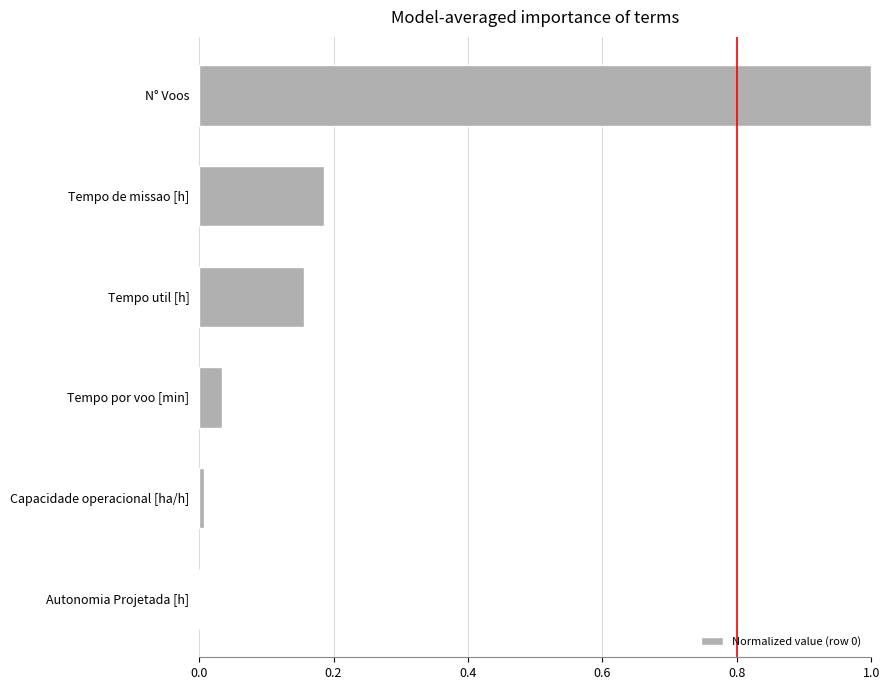

What is the sum of the values at Tempo de missao [h] and Tempo util [h]?

0.3